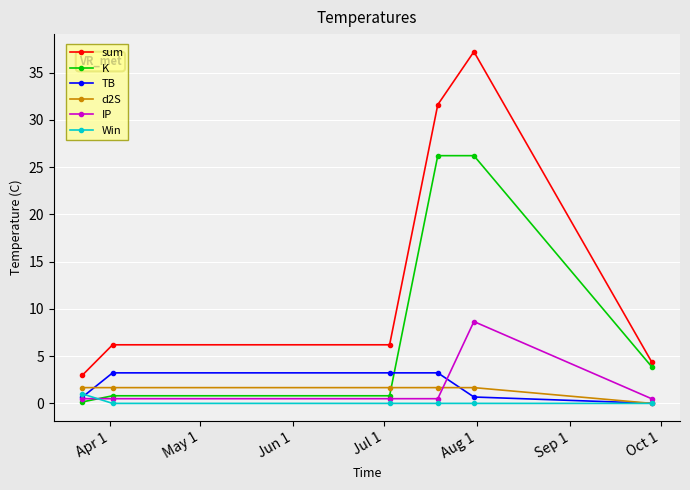

How many lines are shown in the chart?

6